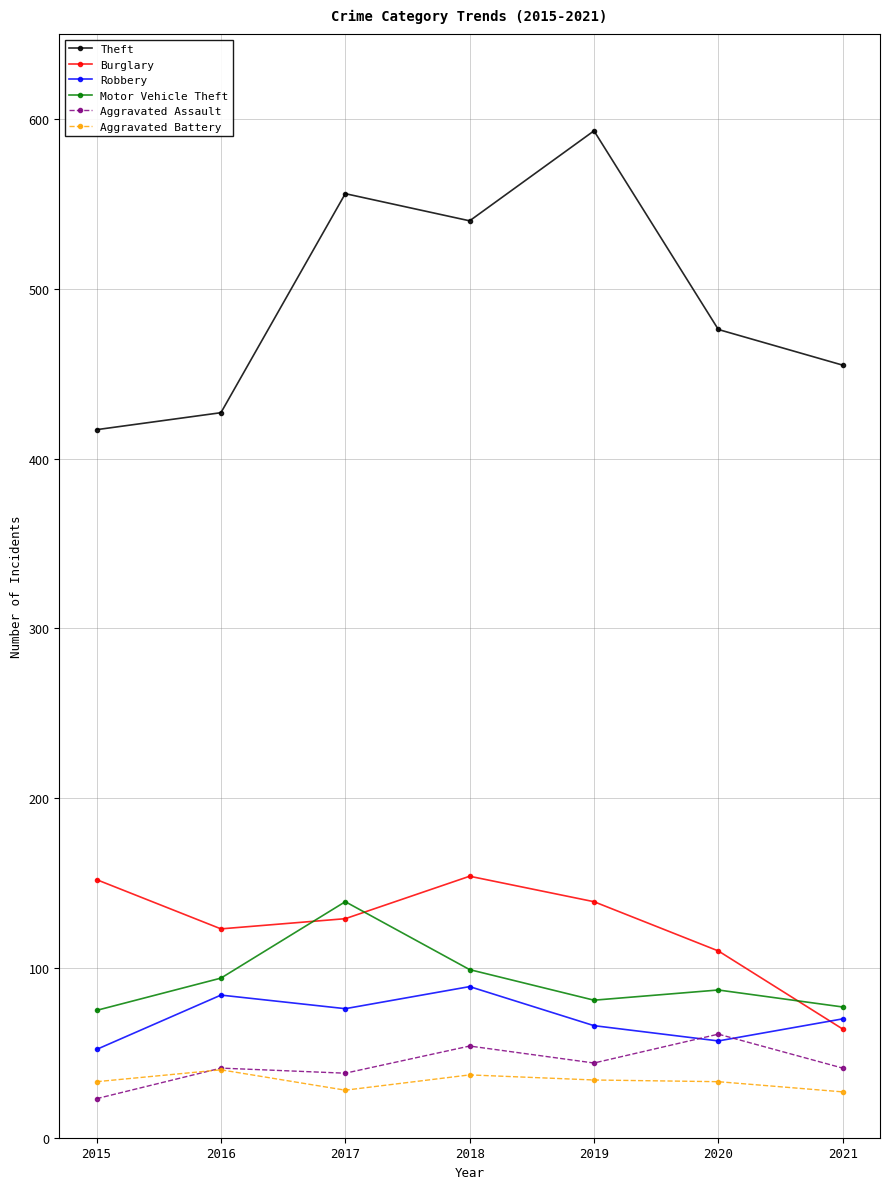

Which series has the largest range (max minus min)?

Theft